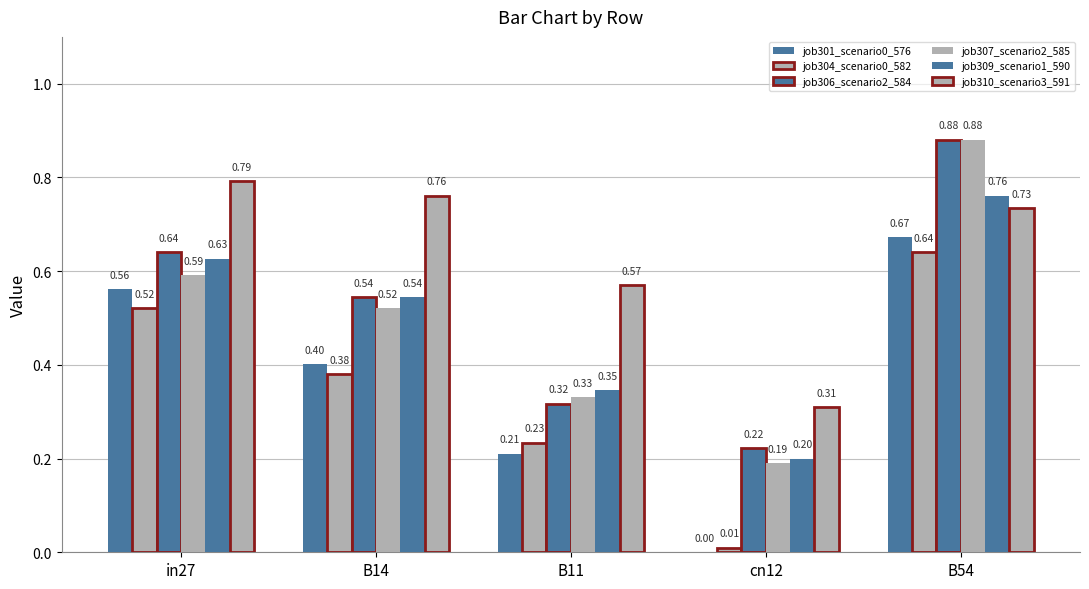

List the labels in order of job301_scenario0_576 value, largest first.

B54, in27, B14, B11, cn12